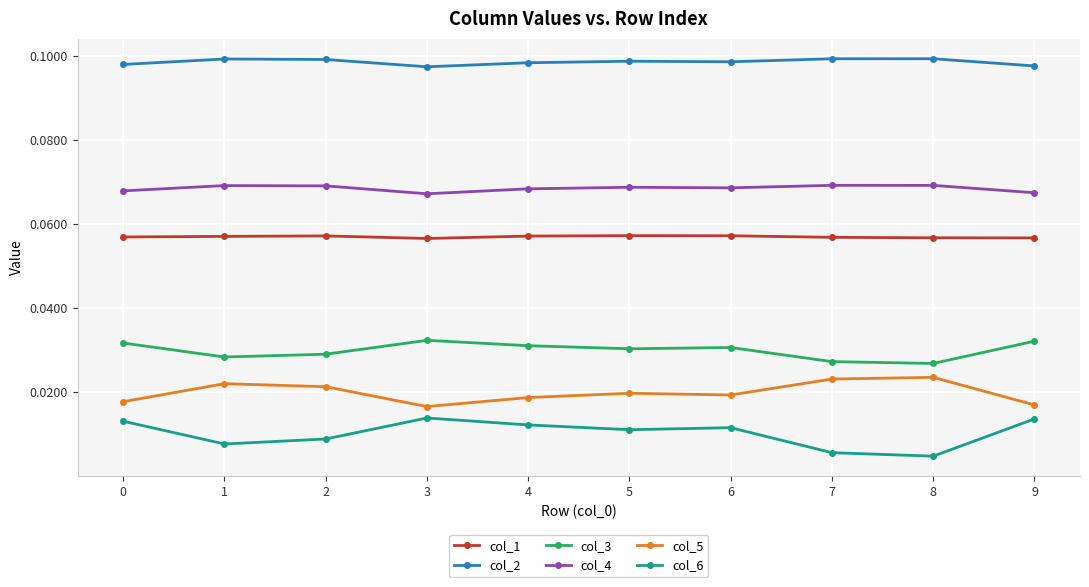

The col_4 series shows 0.0 at 3. True or false?

False